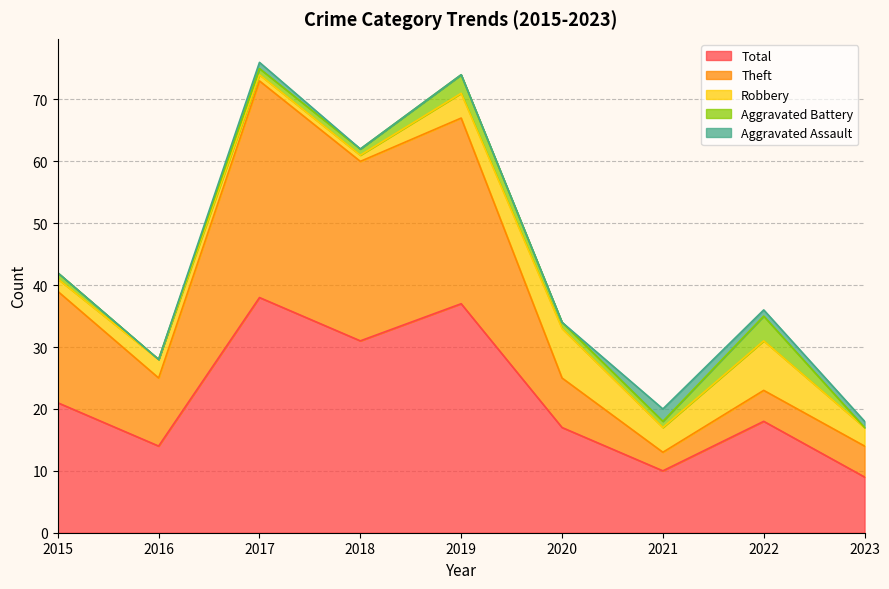

True or false: Aggravated Assault and Robbery cross at least once.

False